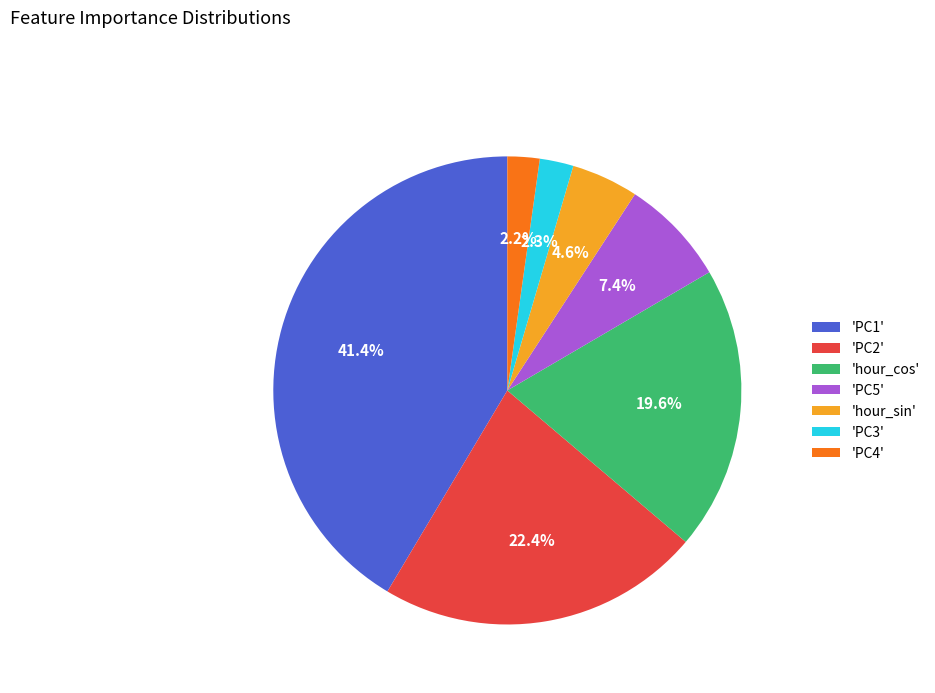

Which slice is the largest?

'PC1'